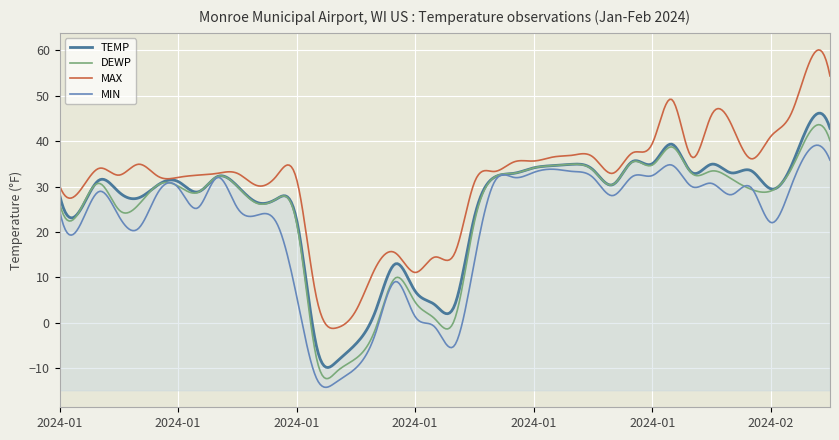

How many data points in TEMP are above 30?

22